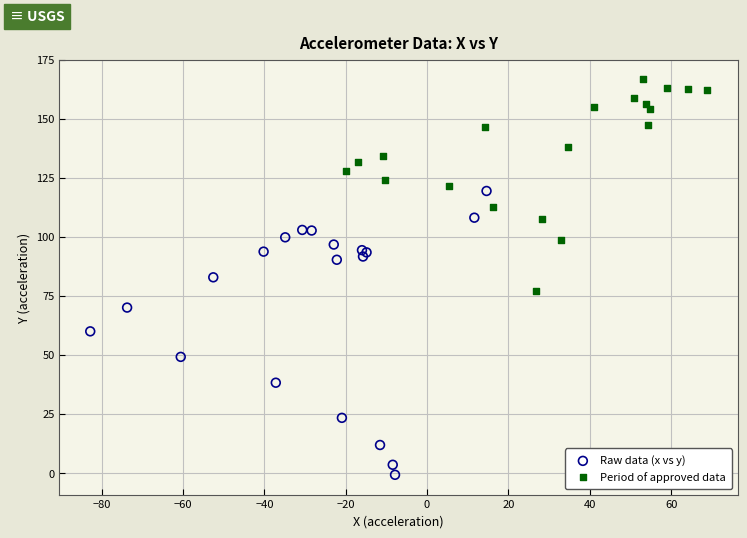

Which series reaches the minimum Y coordinate?

Raw data (x vs y)